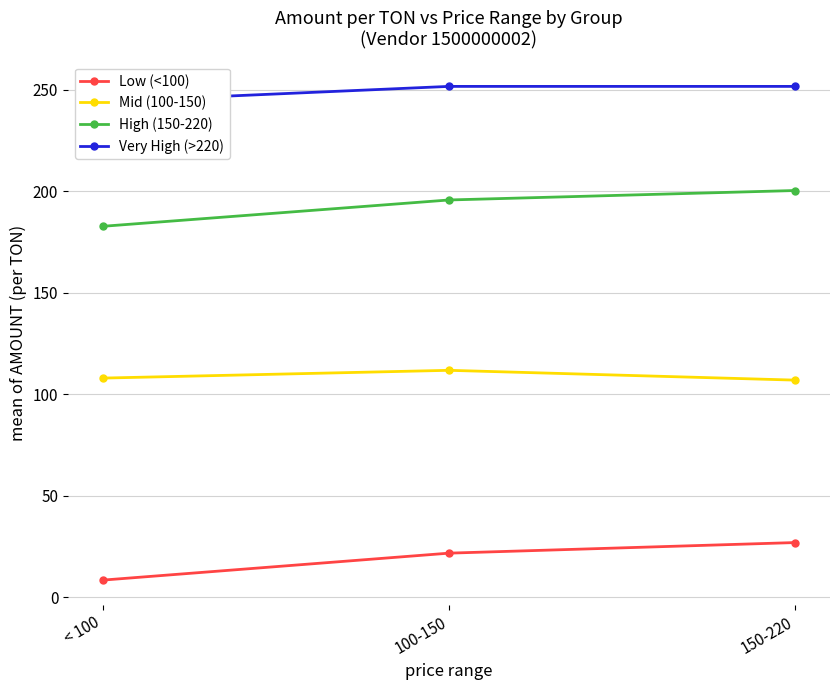

What is the label of the 2nd point from the right?

100-150